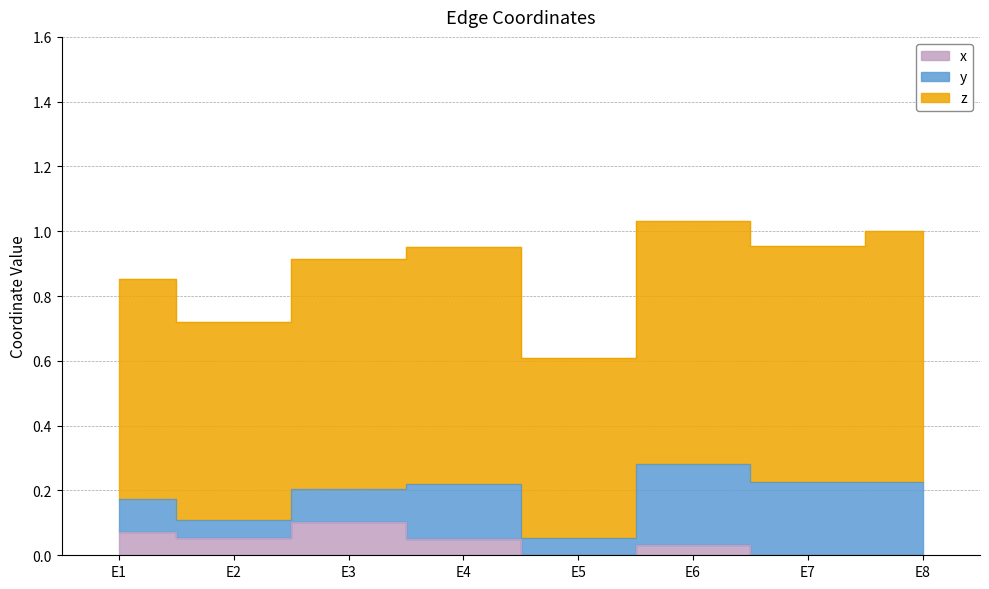

True or false: x has more than 0 interior local peaks.

True